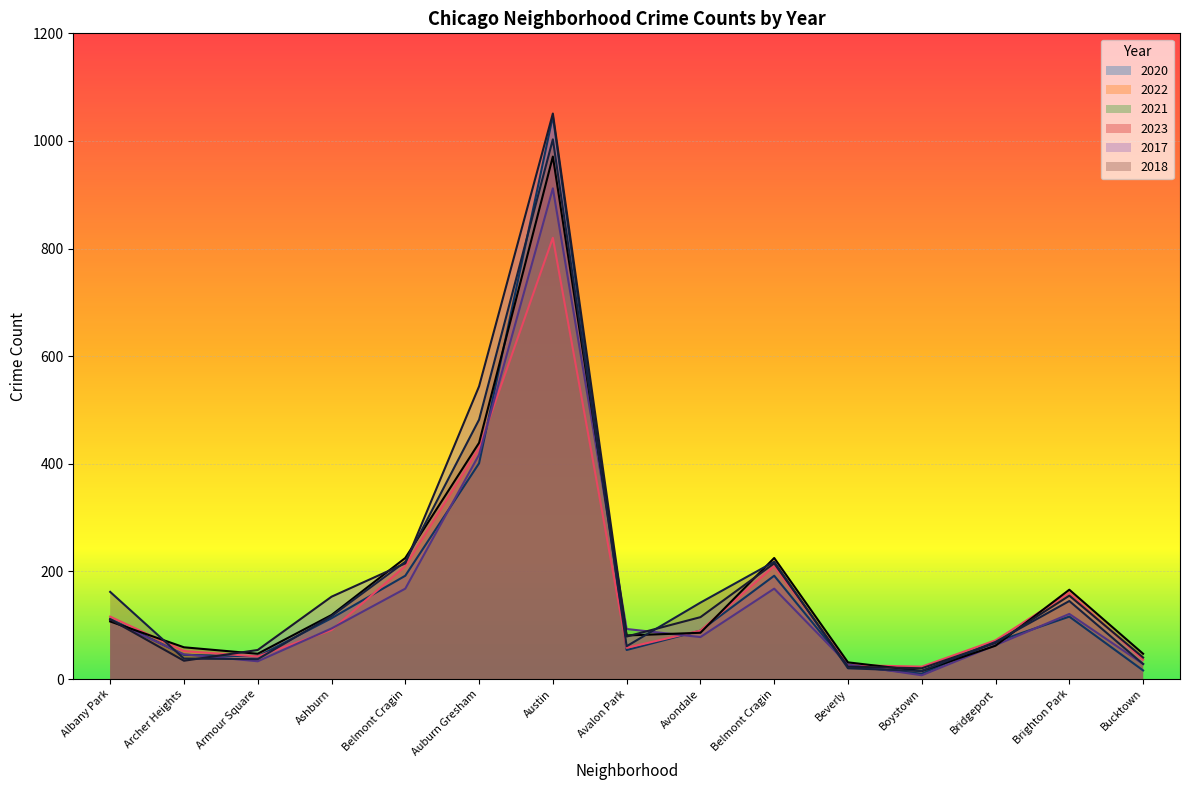

Count the number of data series in this chart.

6